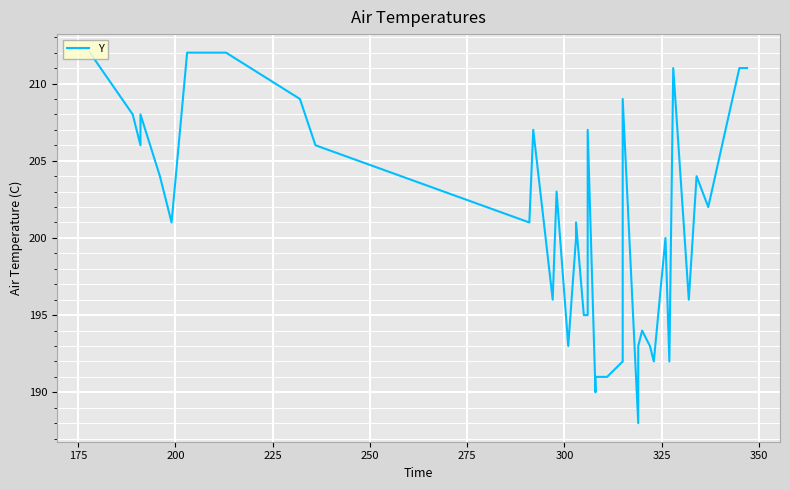

What is the greatest value displayed?

212